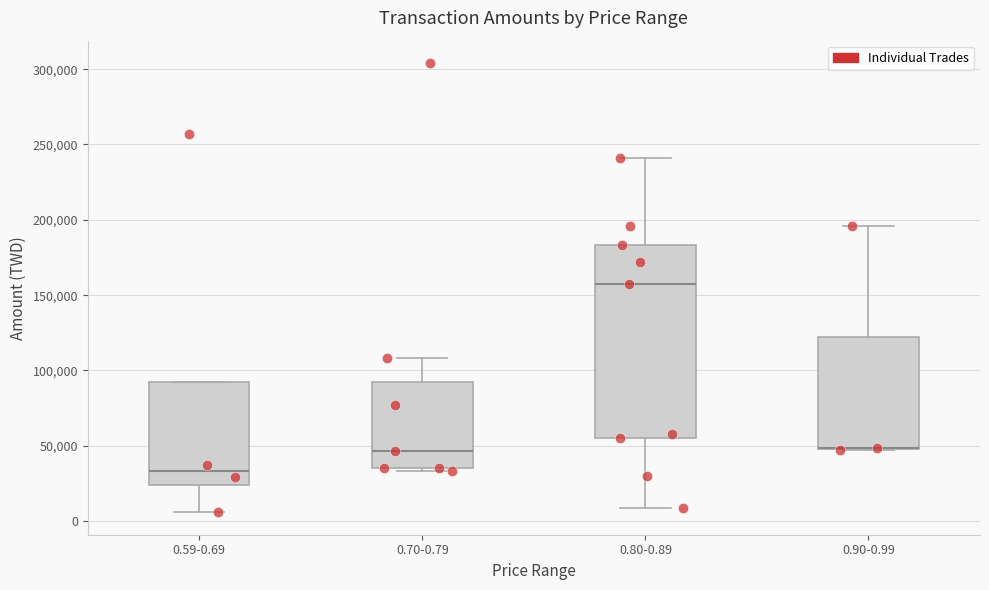

Where does the lower whisker of the box for 0.80-0.89 end on the y-axis? The values are not printed on the chart, so give them approximately, as read against the axis.

10000